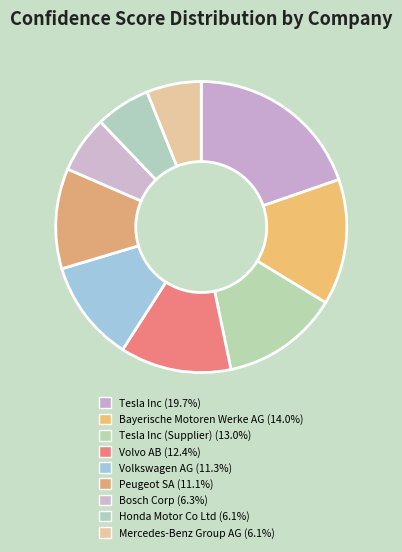

To the nearest percent, what is the difference between the largest and smallest slice percentages?

14%